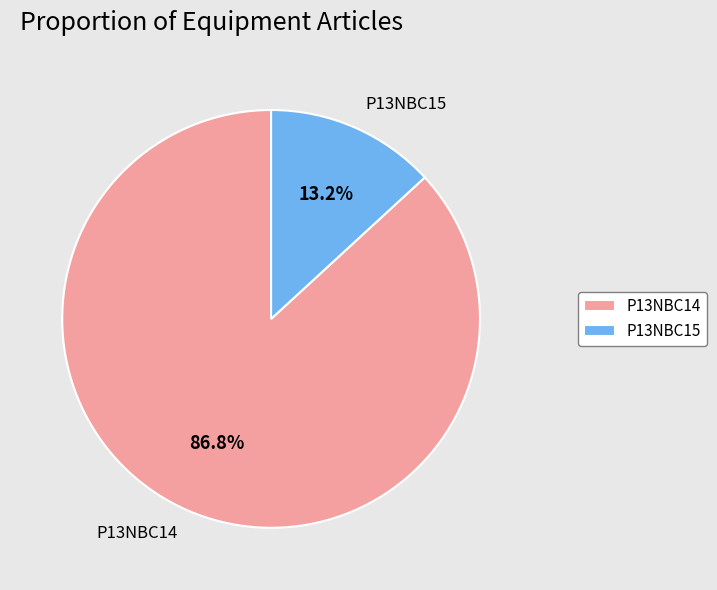

What percentage do P13NBC15 and P13NBC14 together represent?

100.0%